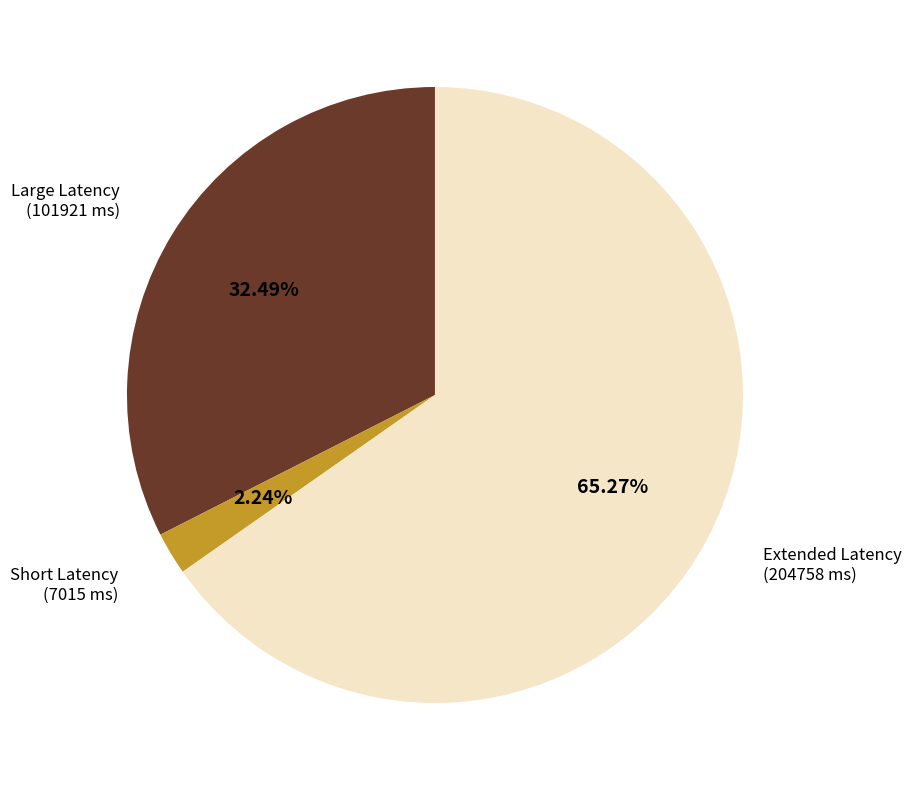

Does any single category account for the majority?

Yes